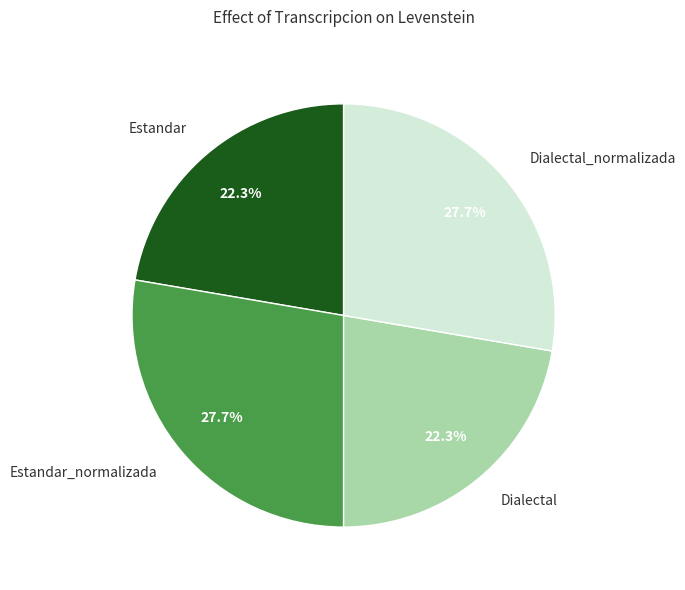

Does Dialectal_normalizada account for over 50% of the chart?

No